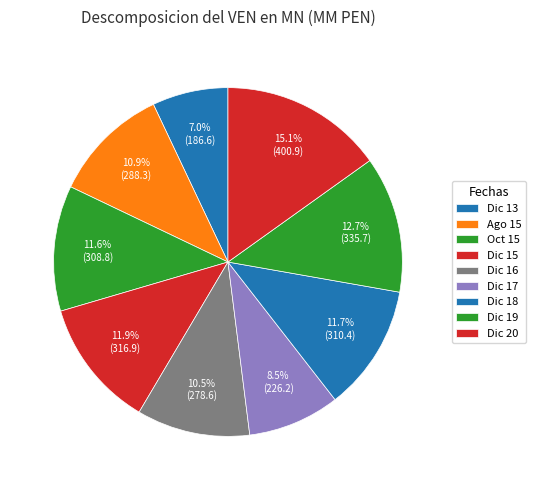

Which category has the smallest portion of the pie?

Dic 13